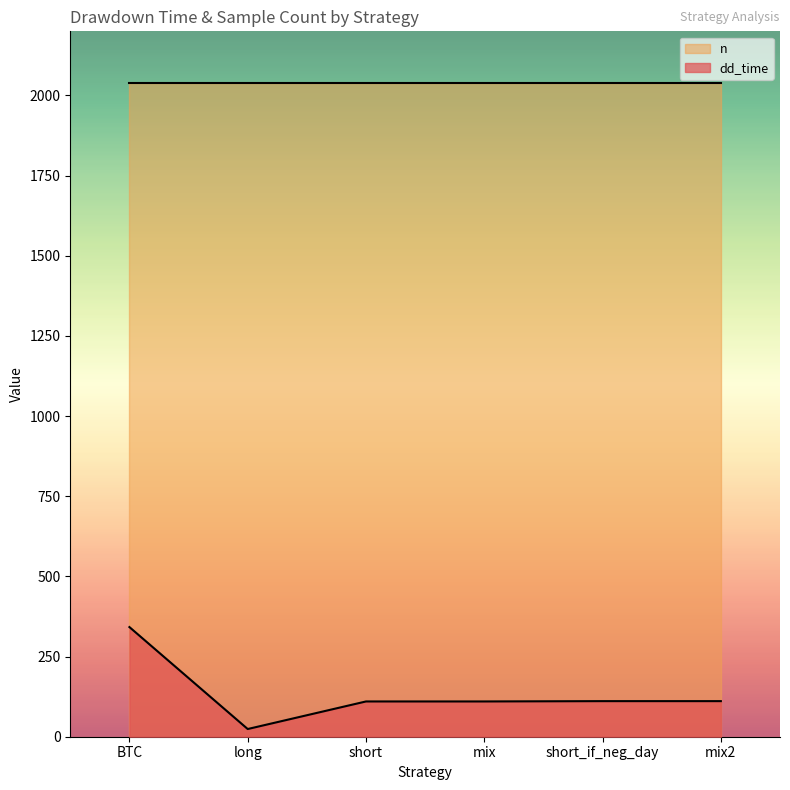

Reading left to right, extract all data points from this chart.

342	24	110	110	111	111